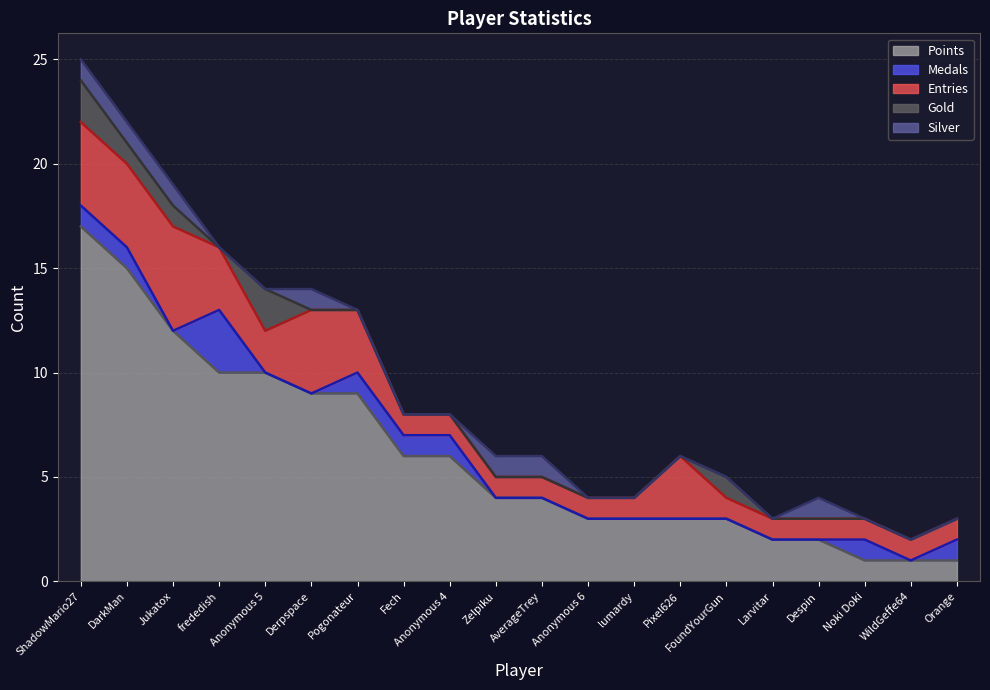

True or false: Medals has a value of 1 at ShadowMario27.

True